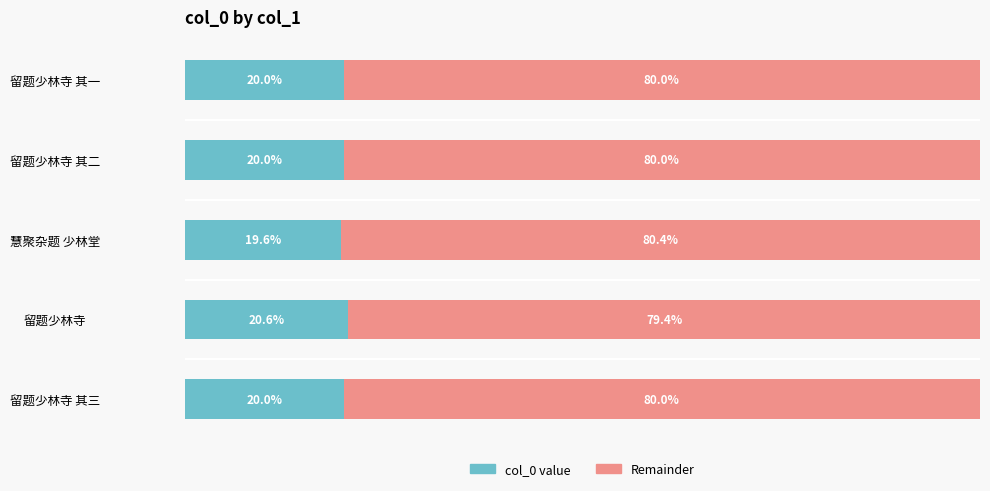

How many categories are shown in the chart?

5